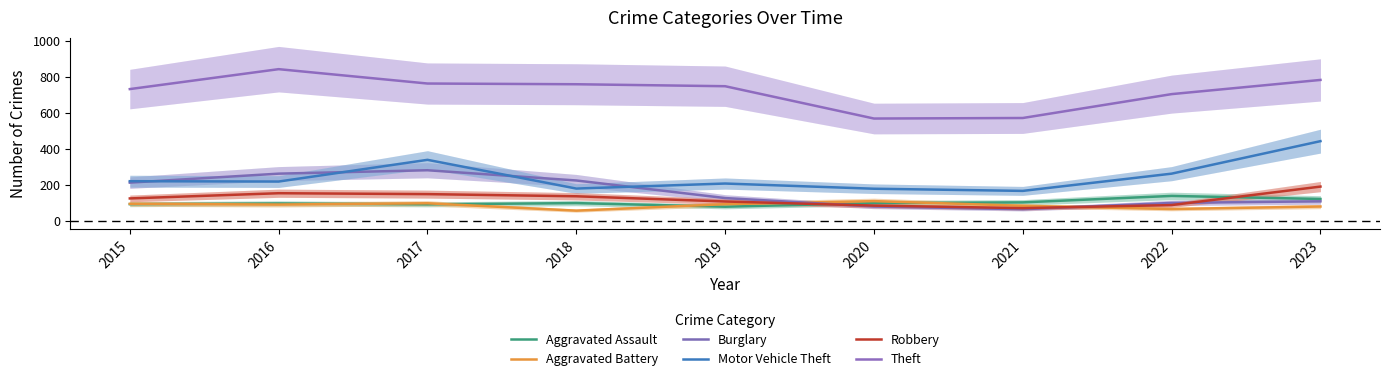

Does the chart display data point markers on the line(s)?

No